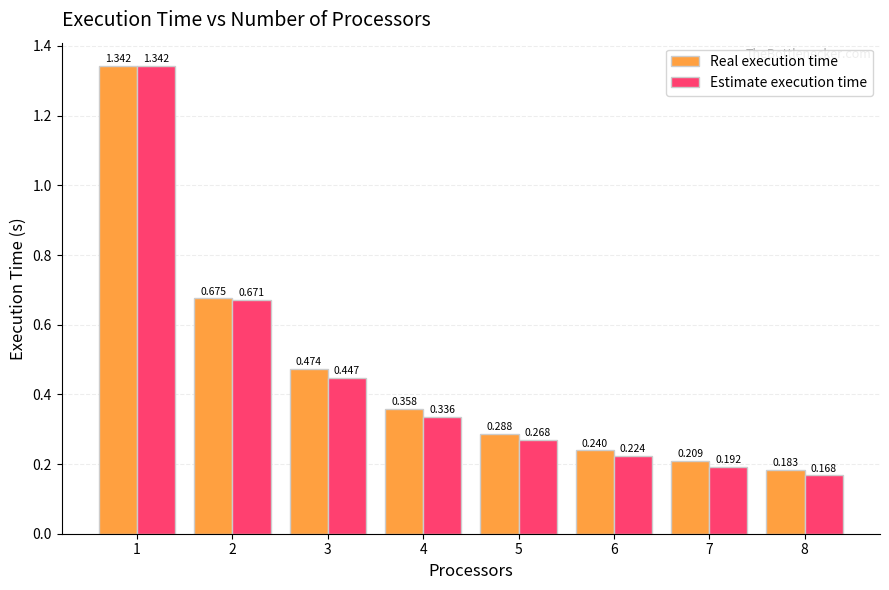

What is the difference between the maximum and second lowest values in the Estimate execution time series?

1.2